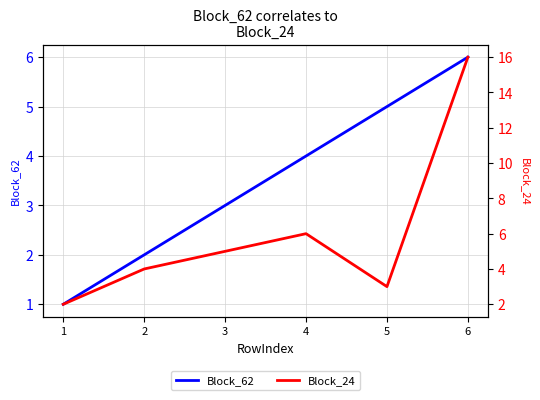

How many times do Block_62 and Block_24 cross each other?

2